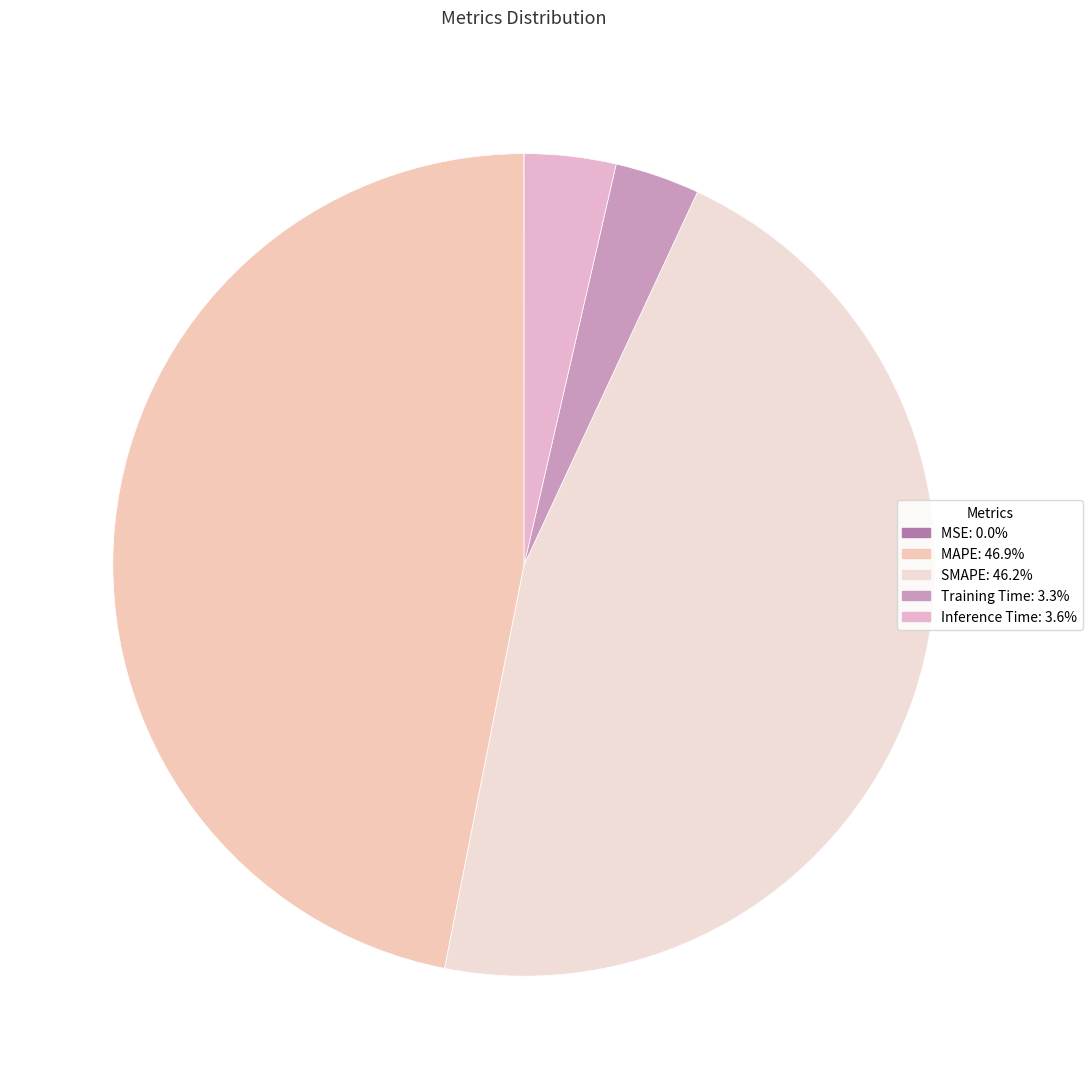

Which category has the biggest portion of the pie?

MAPE